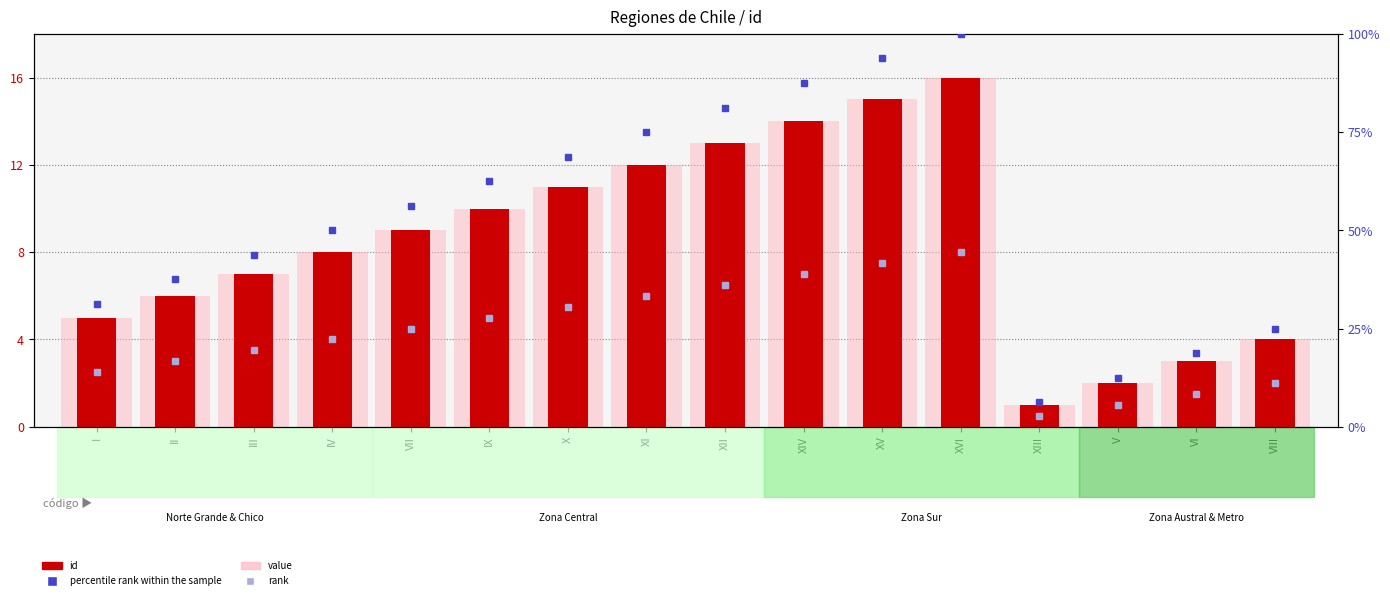

What is the spread (max minus min) of values at XIV?

80.5